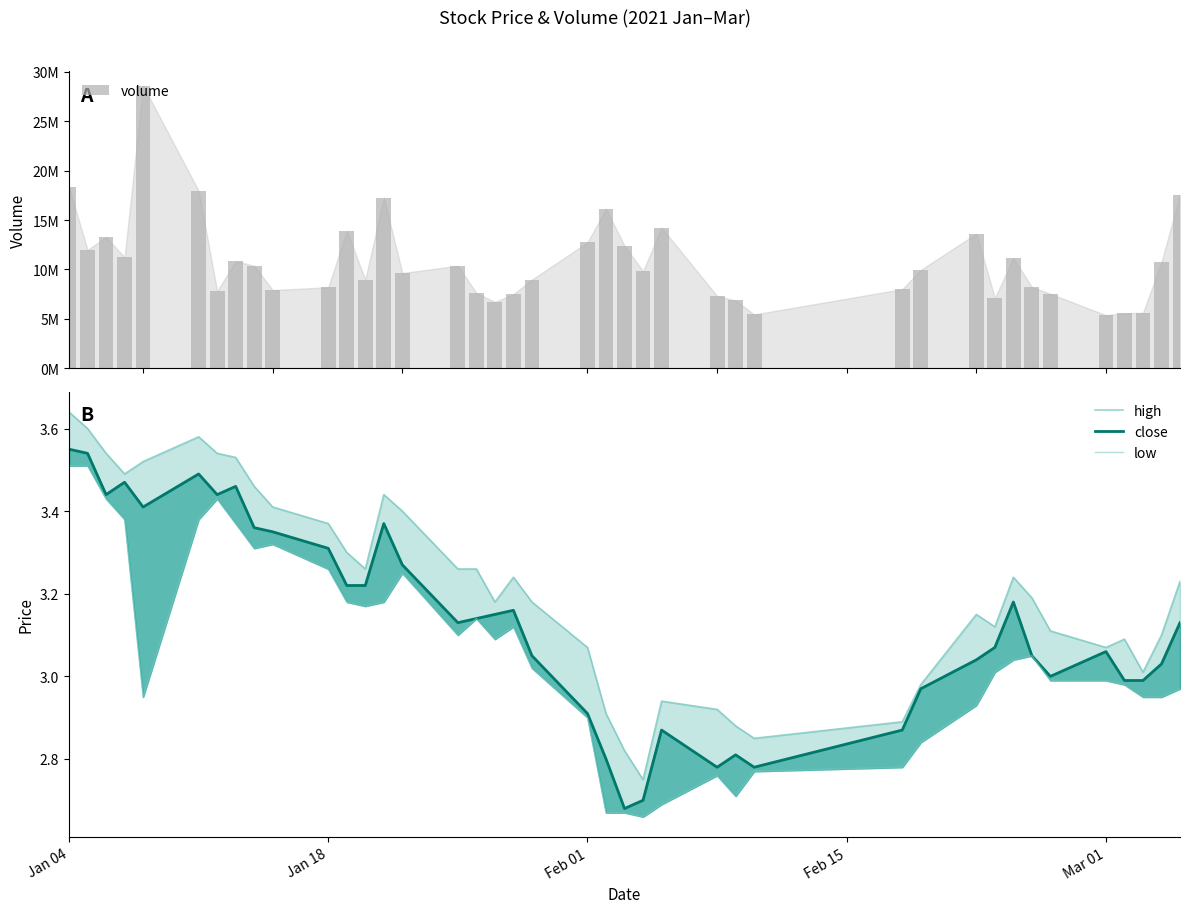

The high series shows 4.6 at 39. True or false?

False